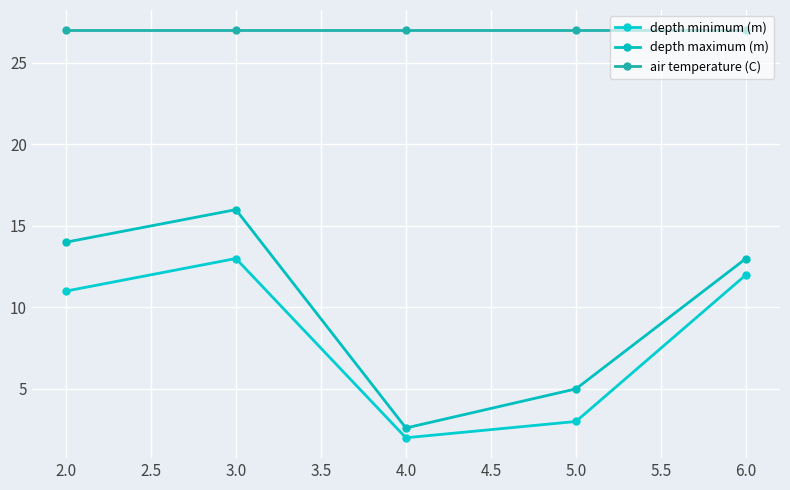

At 3.0, list the series in order from largest to smallest.

air temperature (C), depth maximum (m), depth minimum (m)